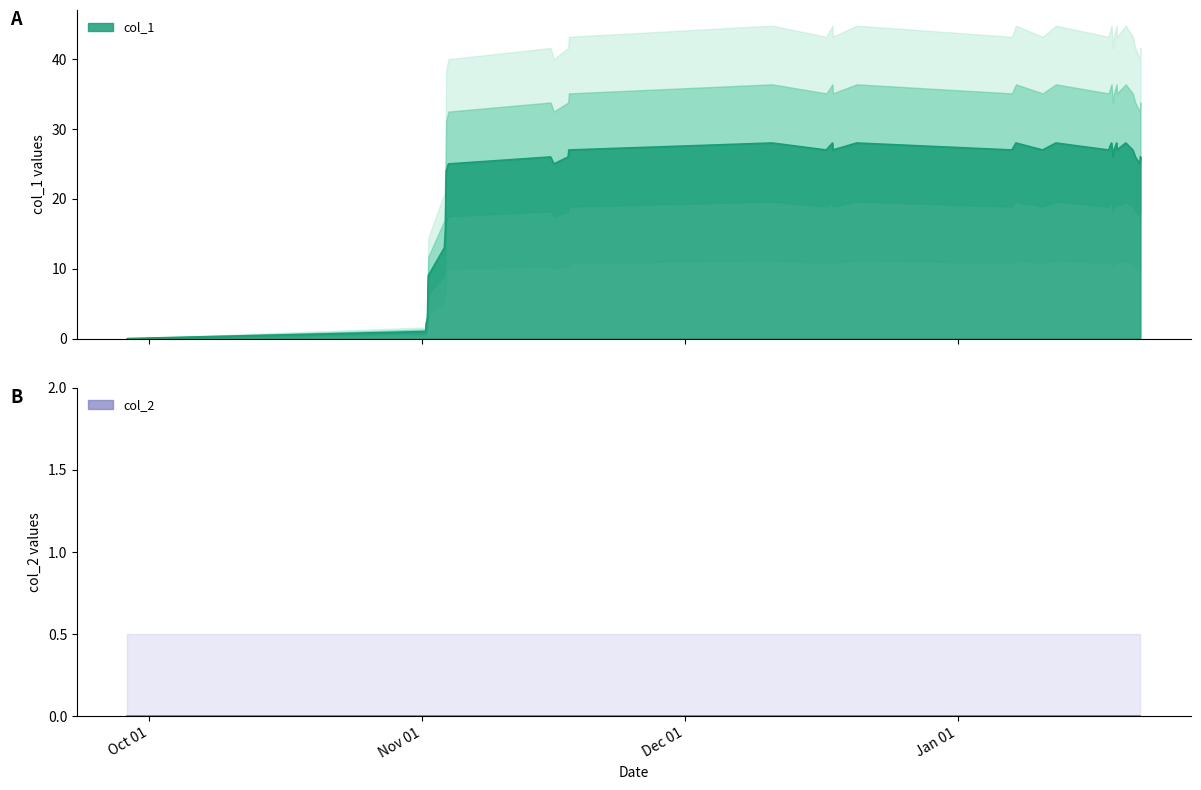

What is the difference between the maximum and minimum values?

28